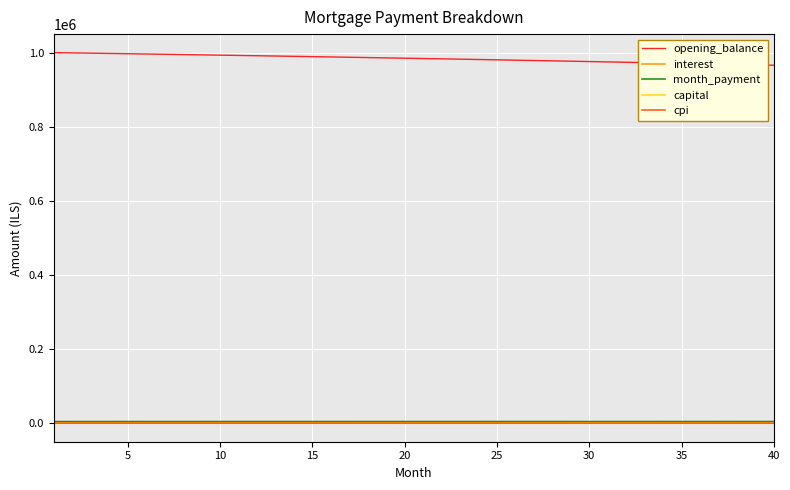

Does the chart display data point markers on the line(s)?

No